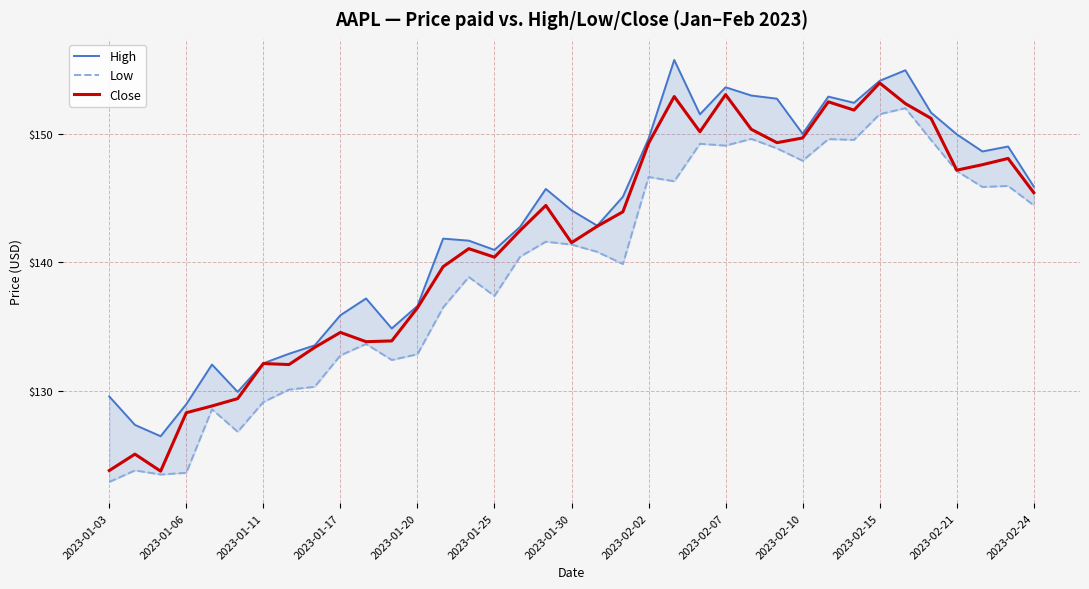

How many distinct data groups are displayed?

3